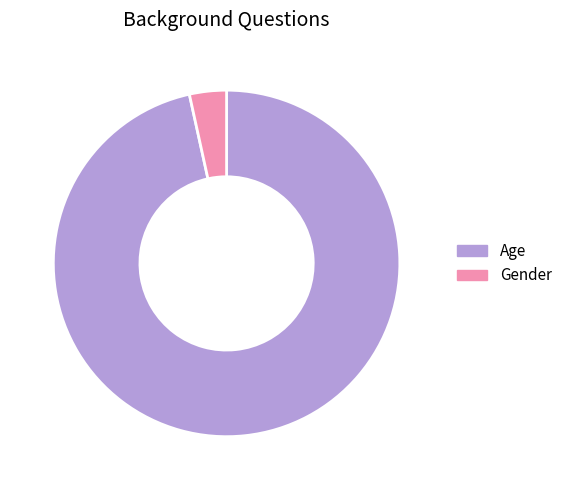

True or false: Age accounts for 97% of the total.

True